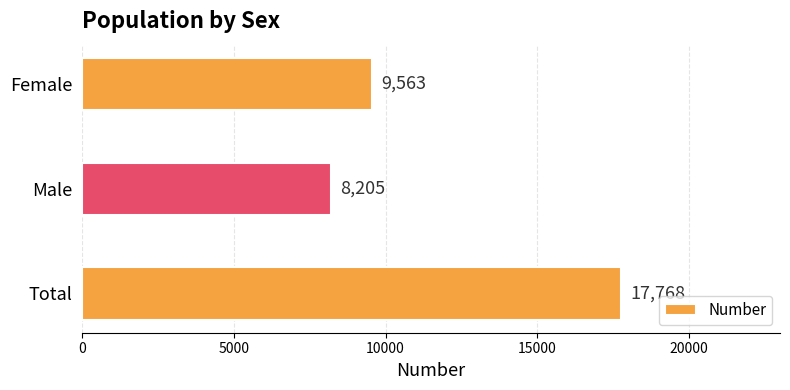

What is the average value?

11845